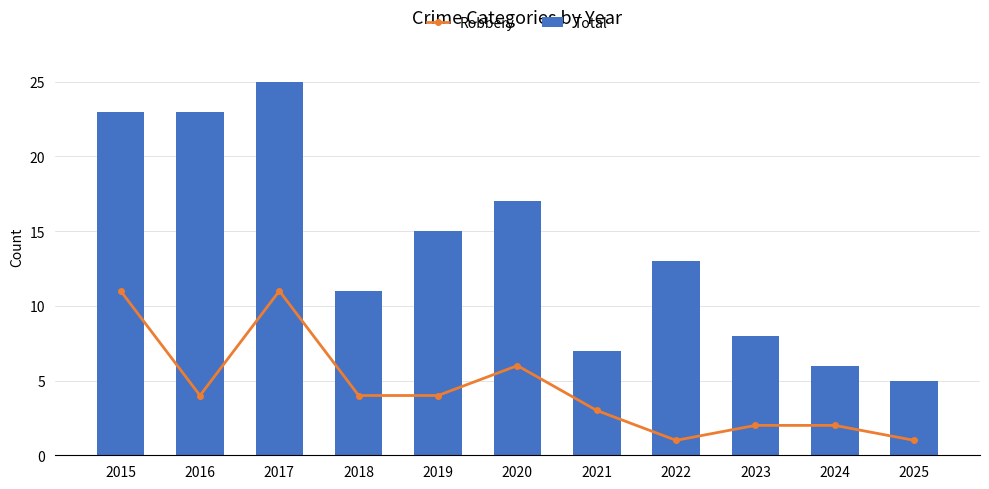

Is the value of Total at 2025 greater than the value of Robbery at 2019?

Yes